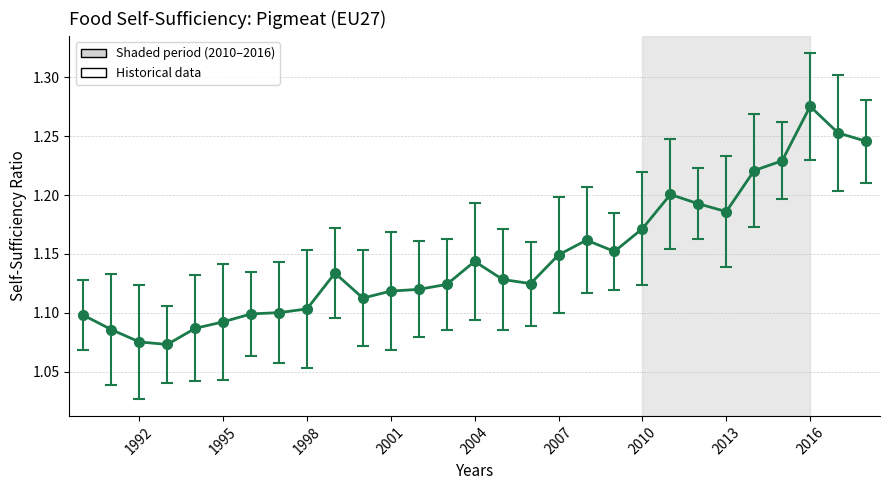

How many values are between 1 and 2?

29